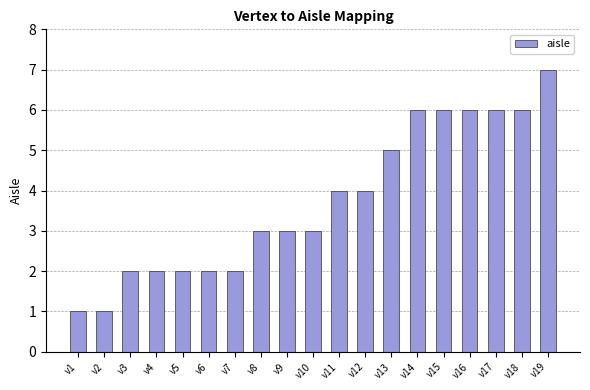

What value does the data have at v13?

5